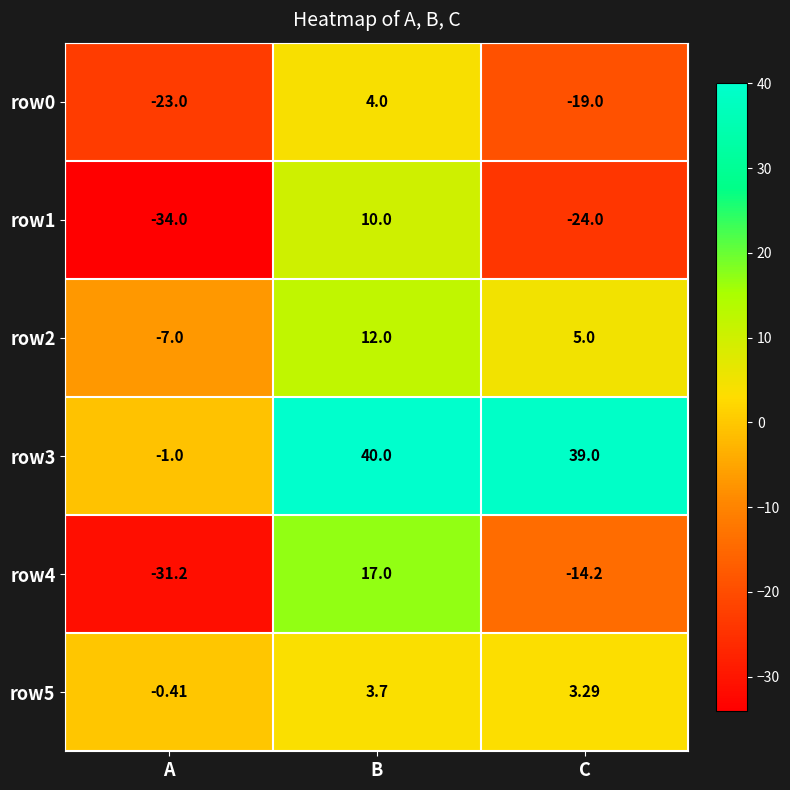

Which series has the largest range (max minus min)?

row4